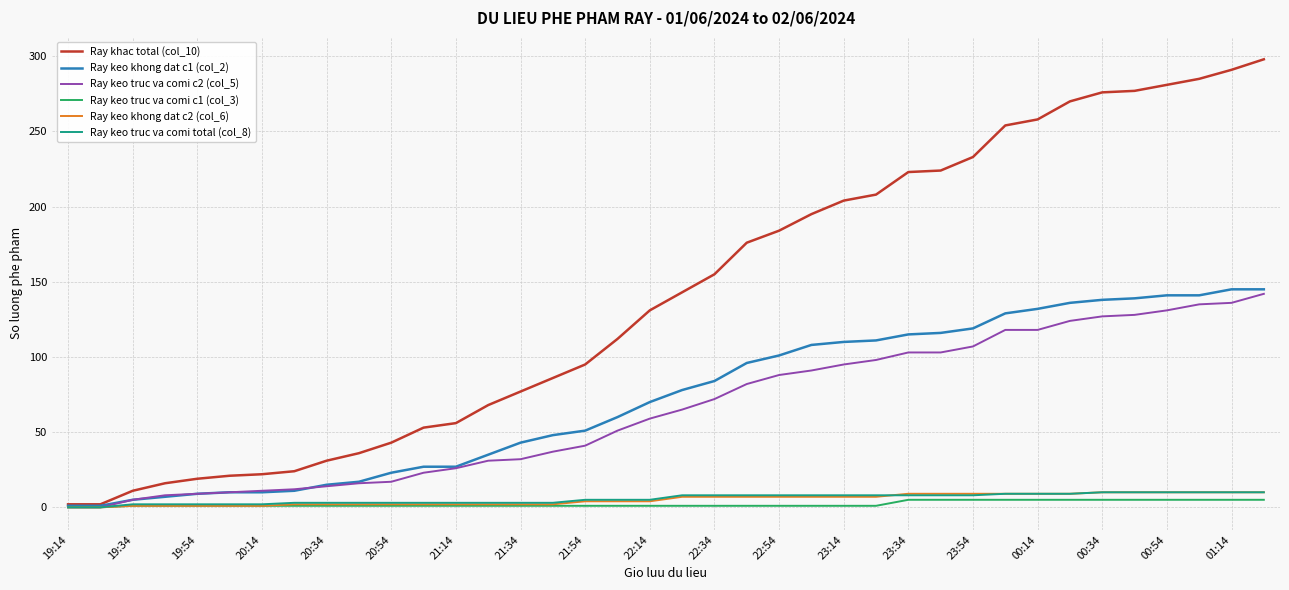

Which series has the largest total across all categories?

Ray khac total (col_10)